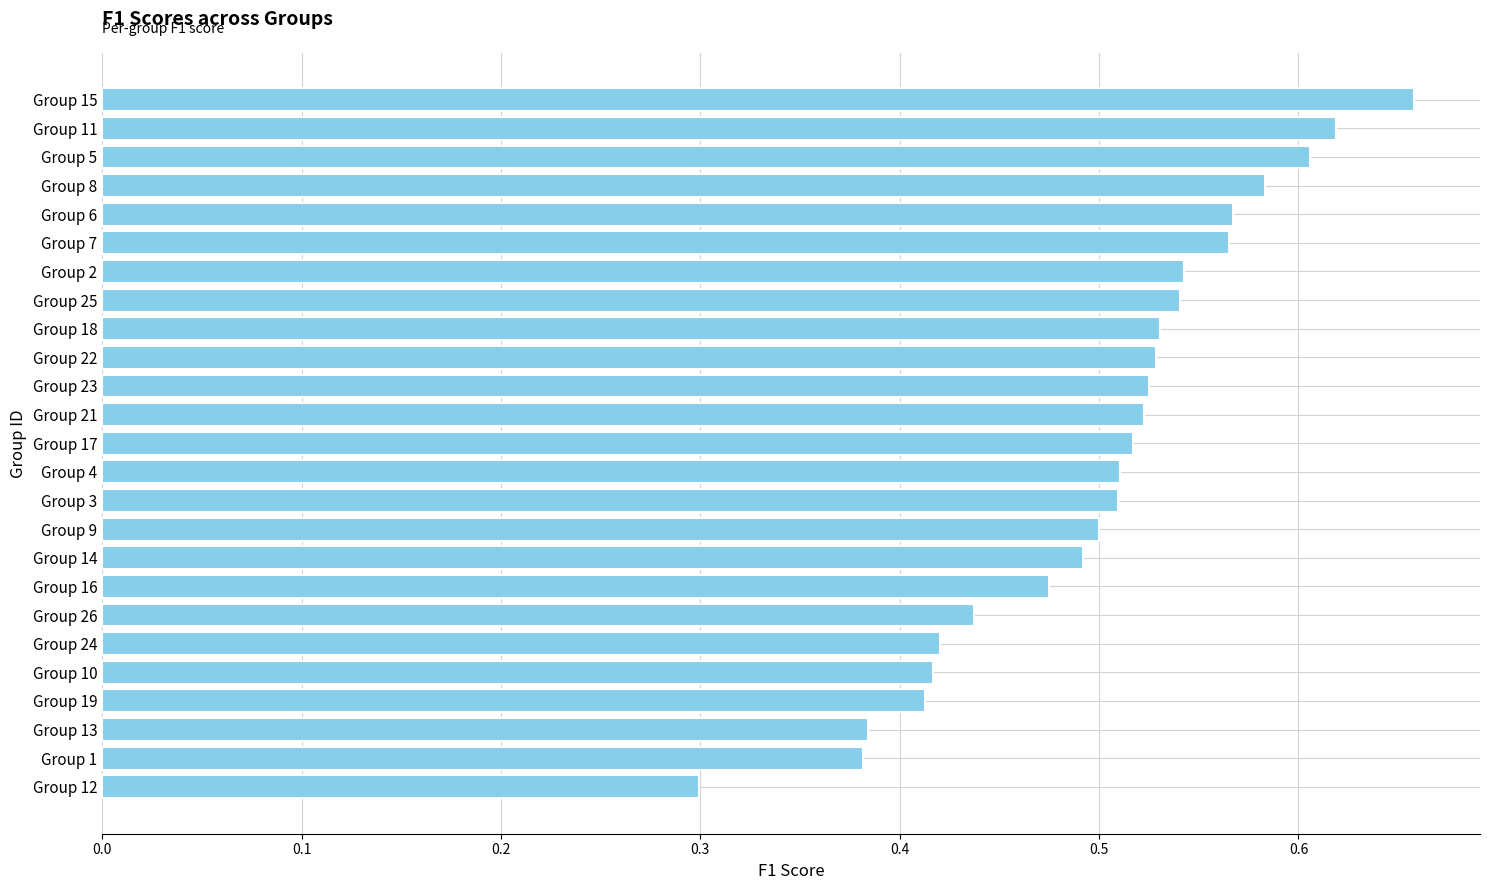

Which category has the highest value across all series?

Group 15